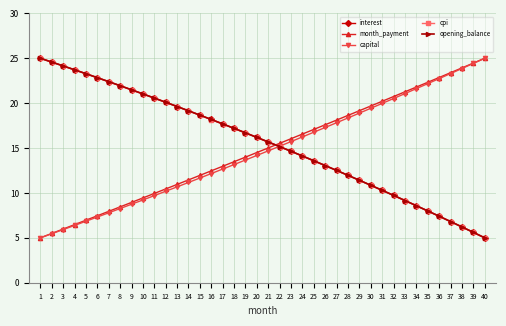

Which series has the largest range (max minus min)?

interest